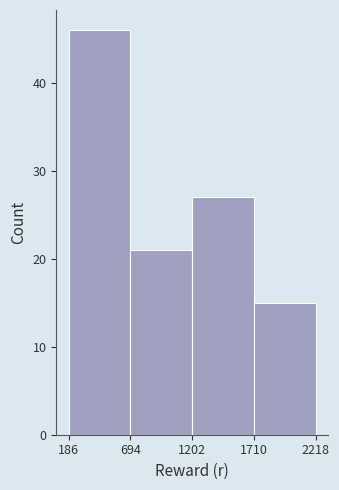

Reading left to right, list every bar in this chart as the range it spans on the x-axis followed by its height. The values are not printed on the chart, so give them approximately, as read against the axis.

186 to 694: 46
694 to 1202: 21
1202 to 1710: 27
1710 to 2218: 15